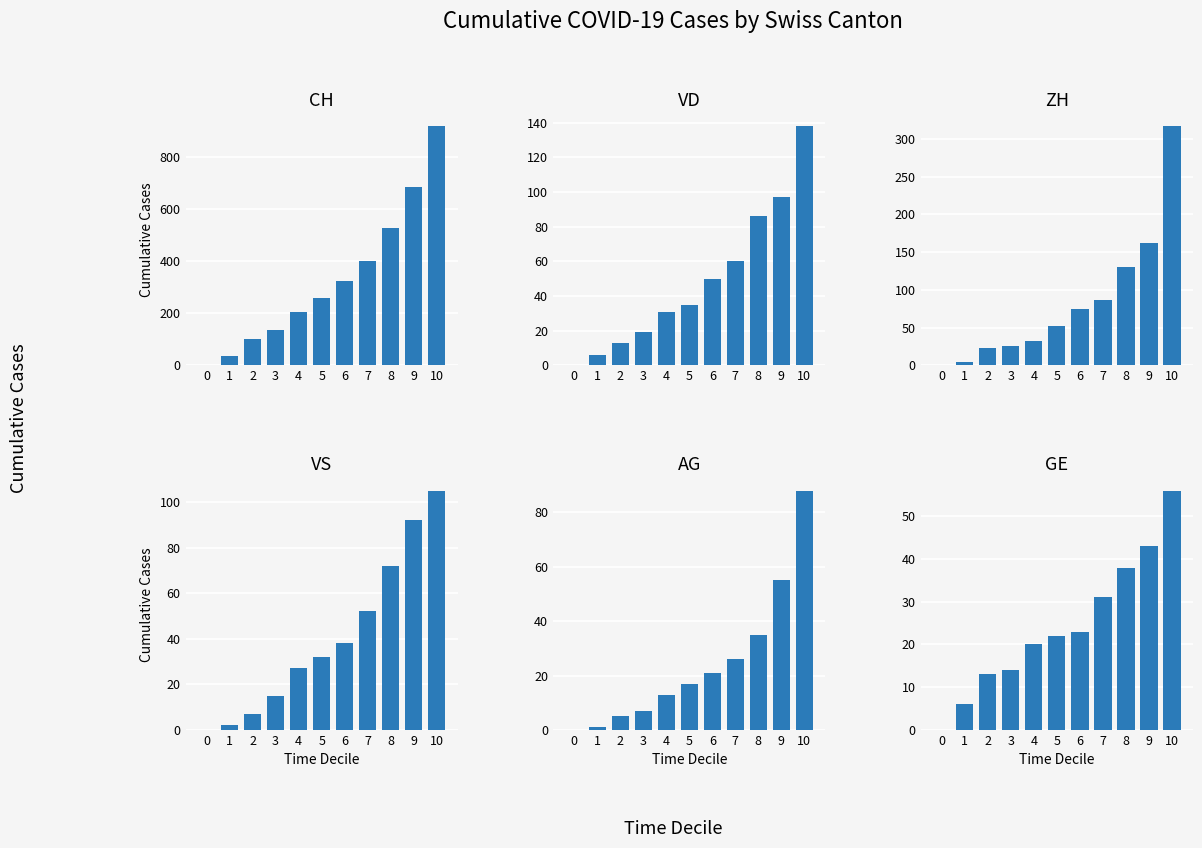

Between 10 and 6, which is larger?

10